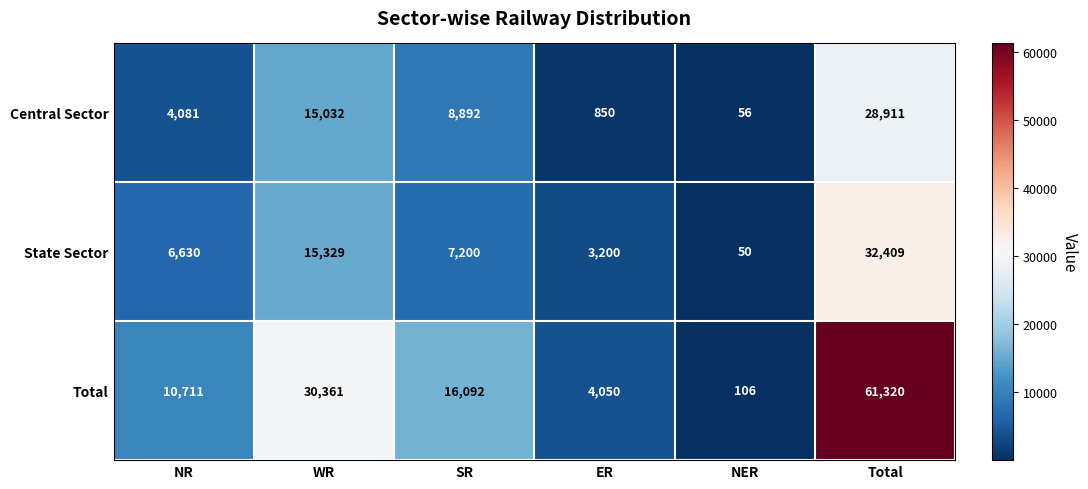

At how many categories does at least one series exceed 47071?

1